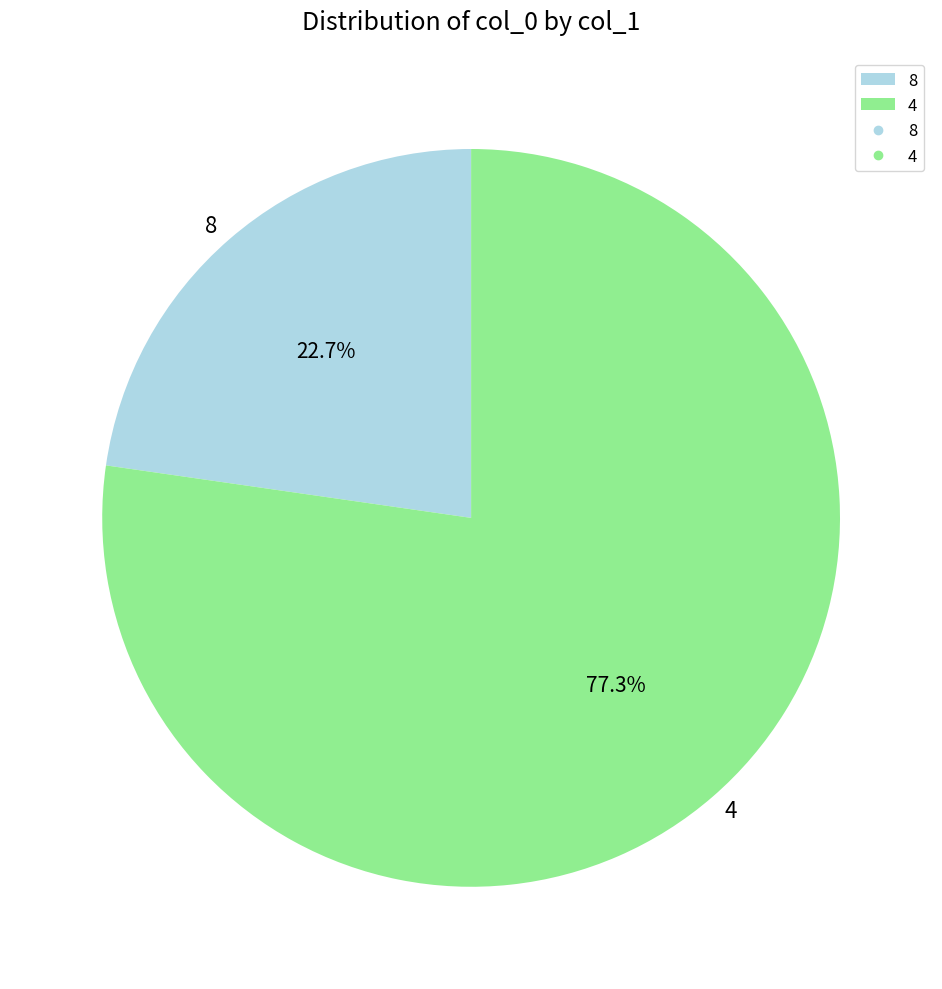

What is the largest slice in the pie chart?

4